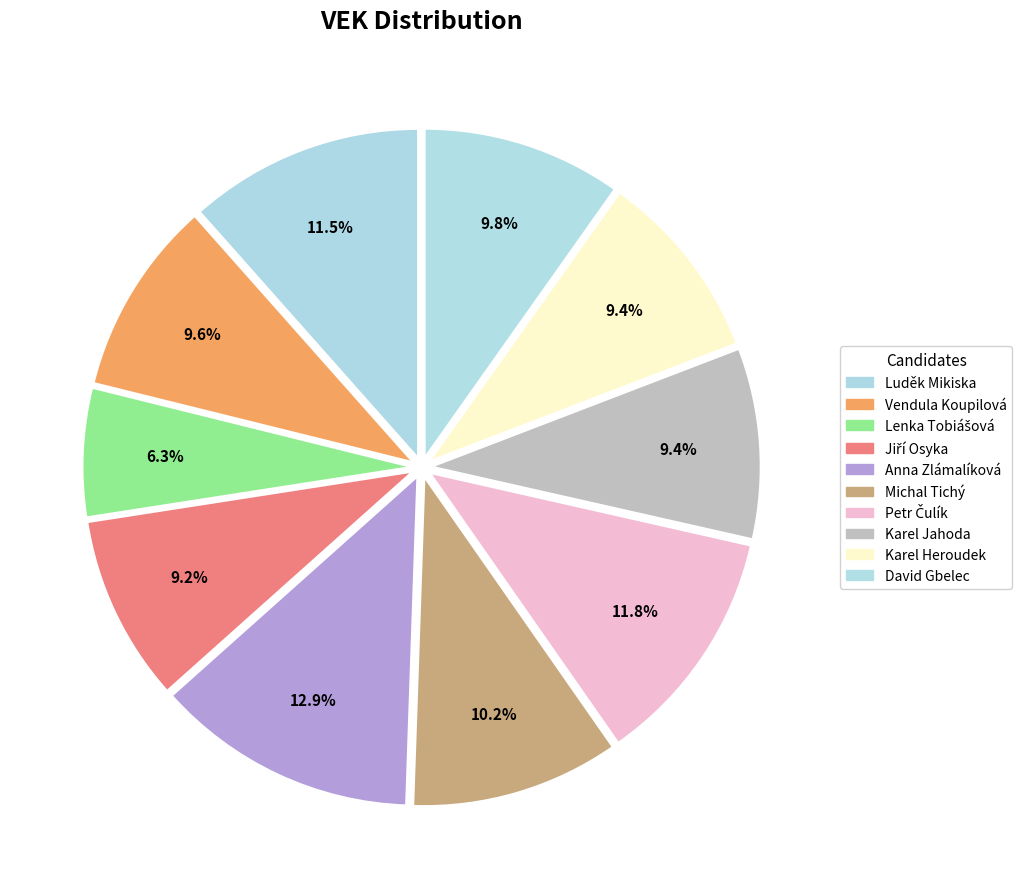

Is it true that Anna Zlámalíková is 13% of the pie?

True